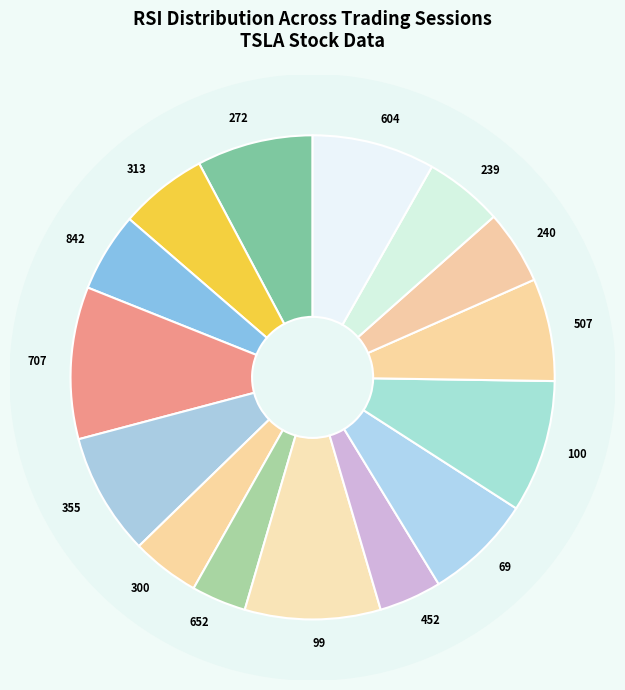

Does any single category account for the majority?

No